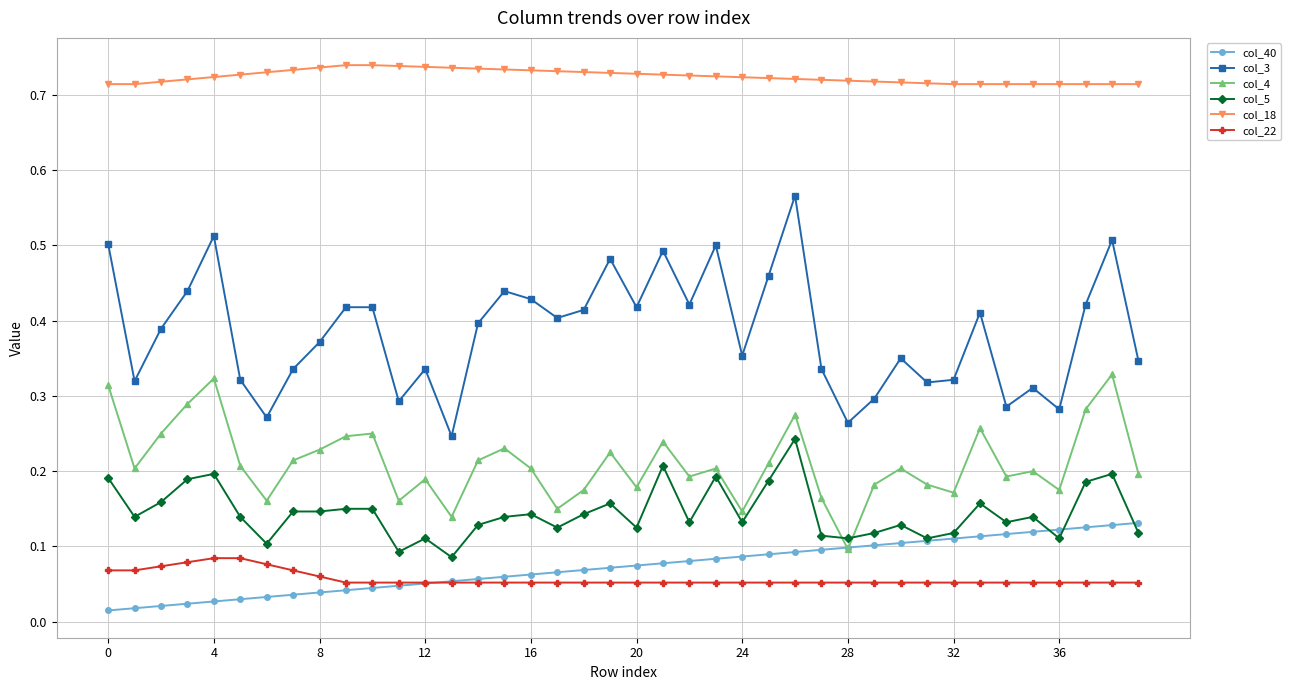

True or false: col_4 has more than 0 points higher than both neighbors.

True